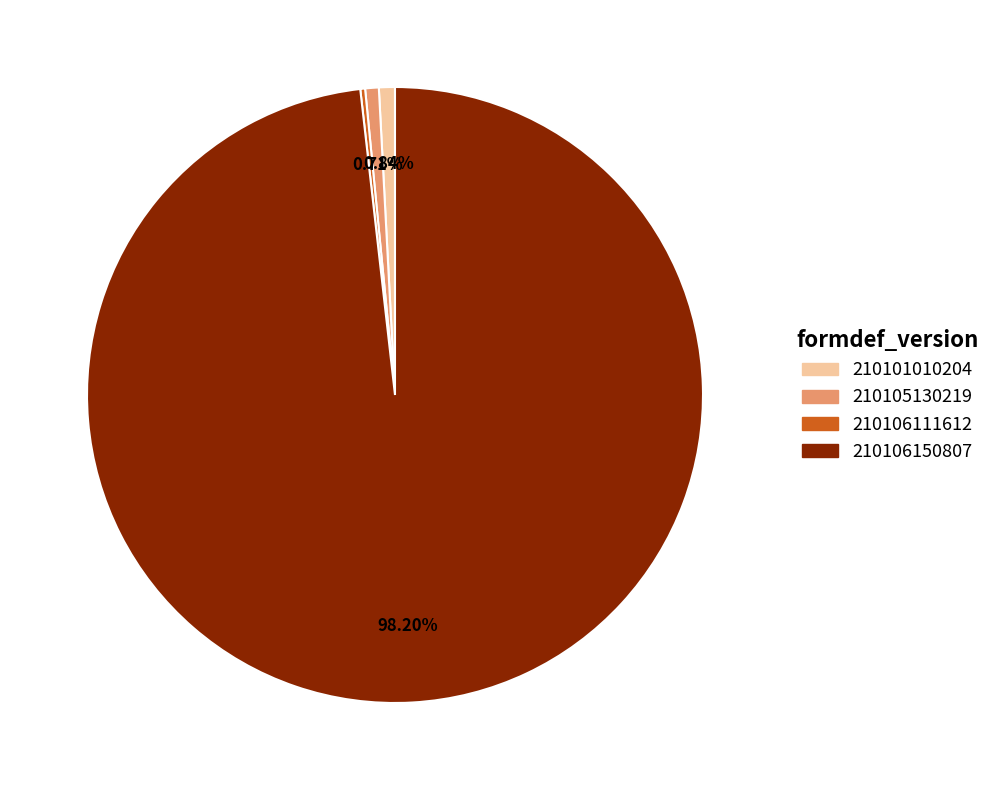

To the nearest percent, what portion does 210101010204 represent?

1%